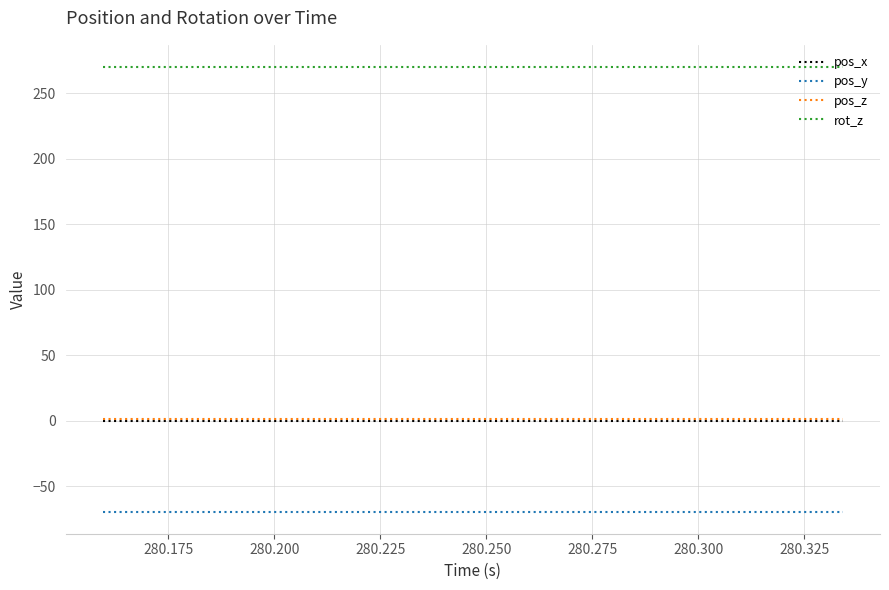

Which series has the largest total across all categories?

rot_z